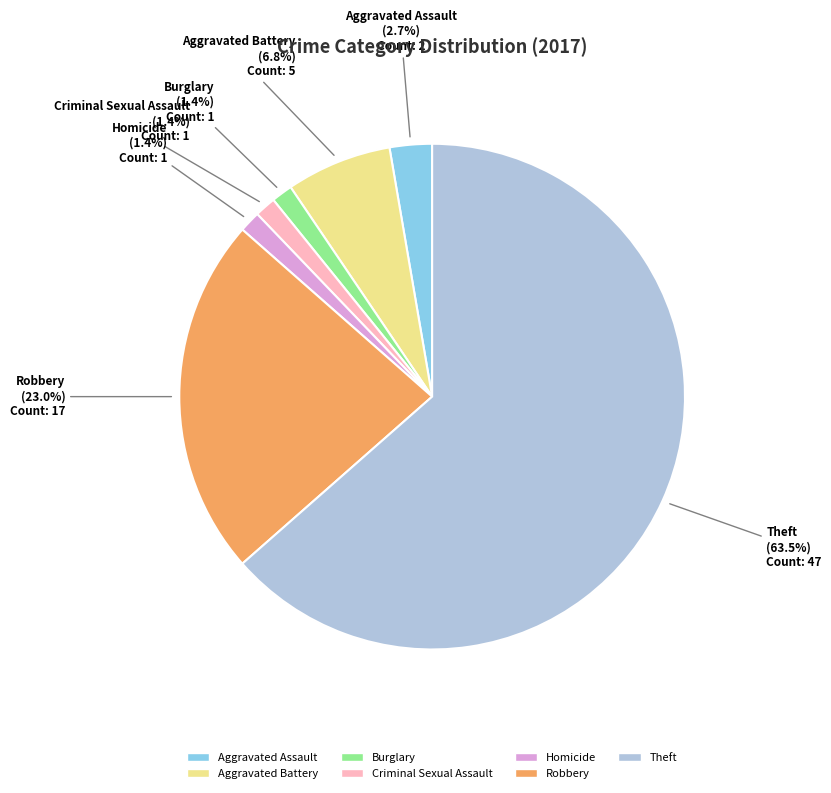

How many segments does this pie chart have?

7